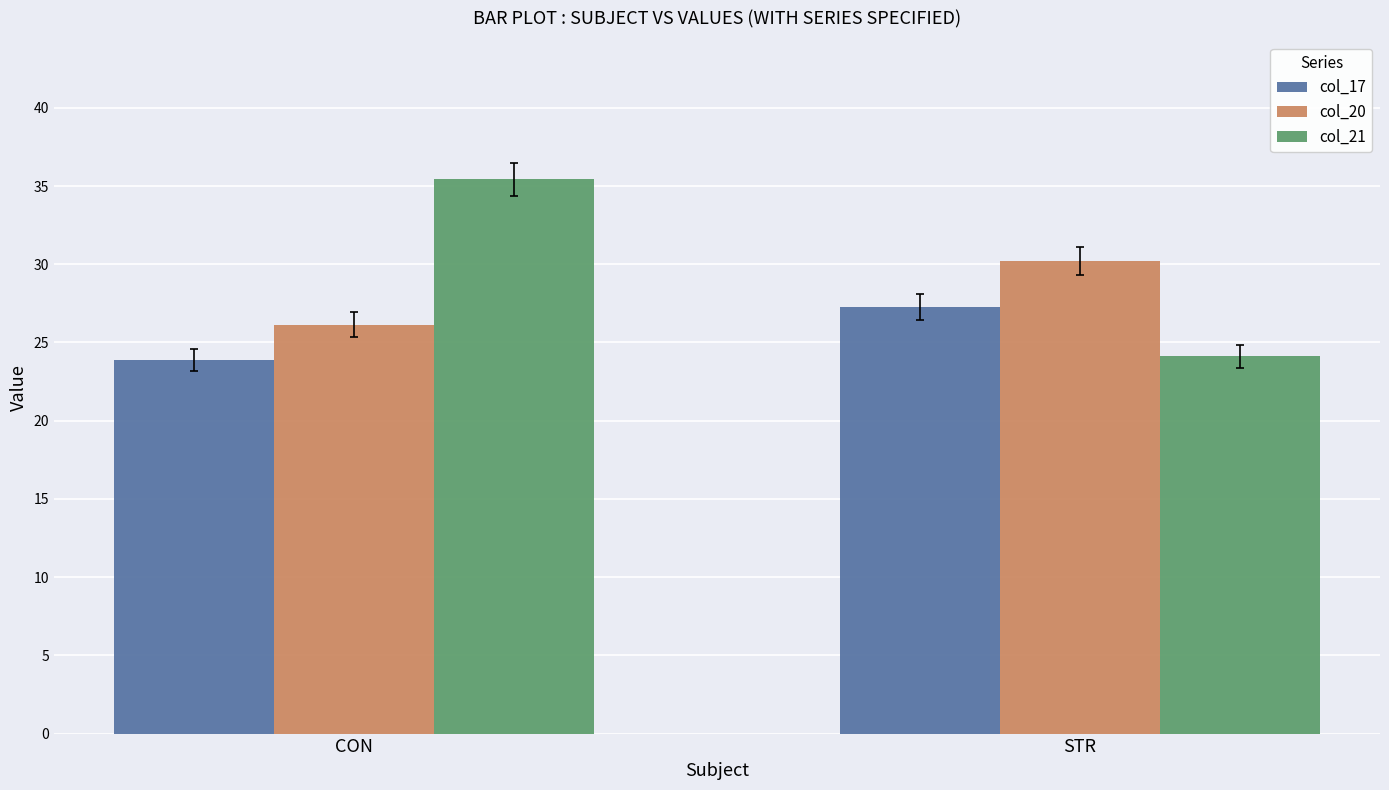

What is the greatest value displayed?

35.4